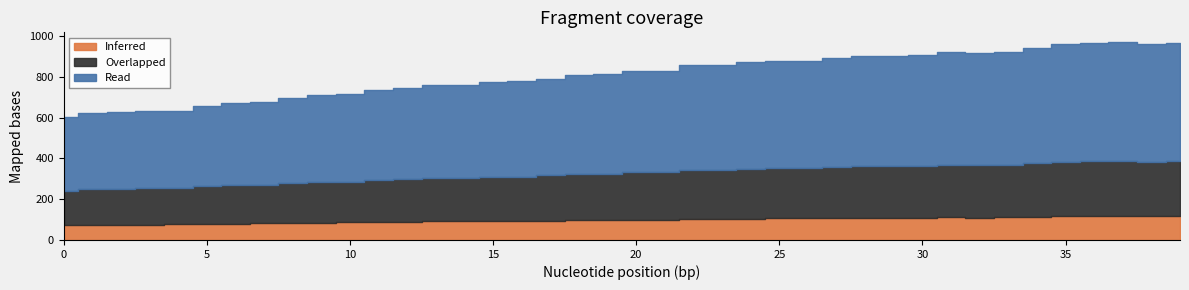

What is the sum of the values at 27 and 12?

1638